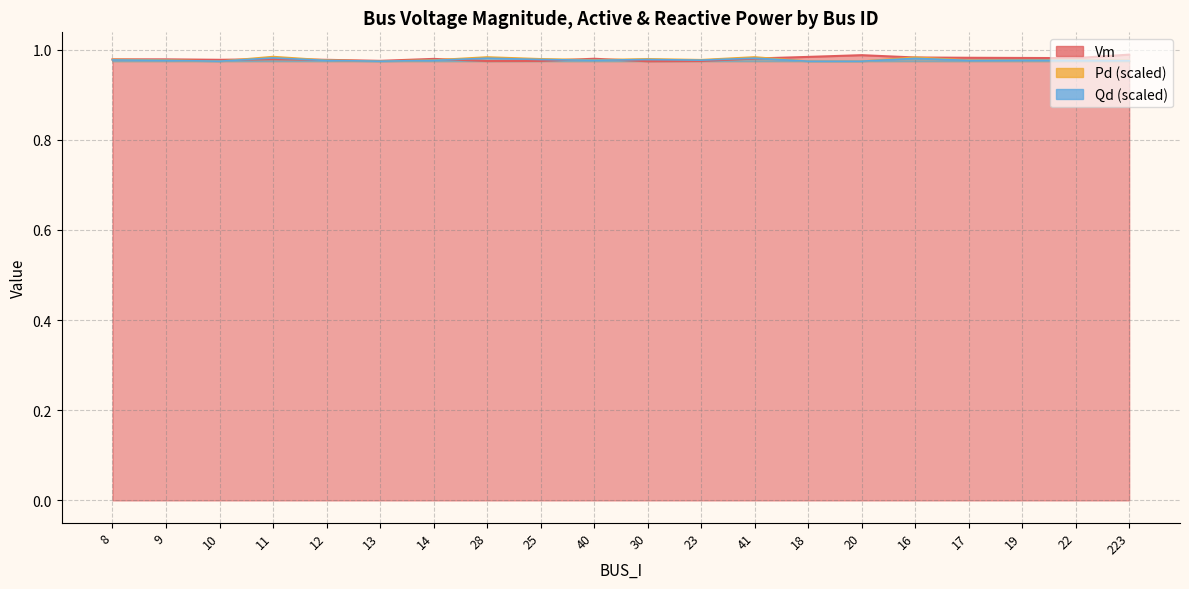

List the labels in order of Vm value, largest first.

223, 20, 18, 16, 17, 19, 22, 41, 40, 14, 11, 9, 8, 10, 12, 13, 25, 23, 28, 30